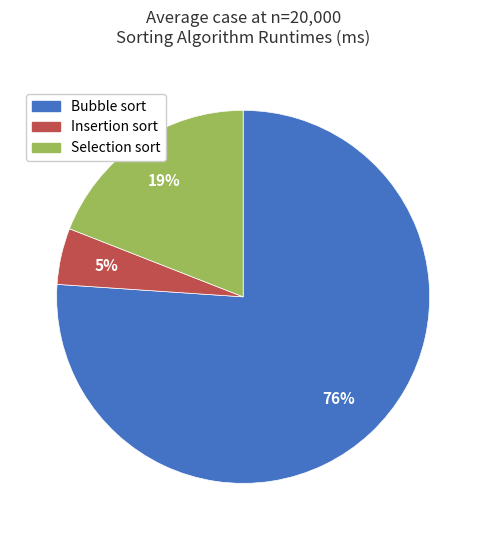

Between Bubble sort and Insertion sort, which is larger?

Bubble sort